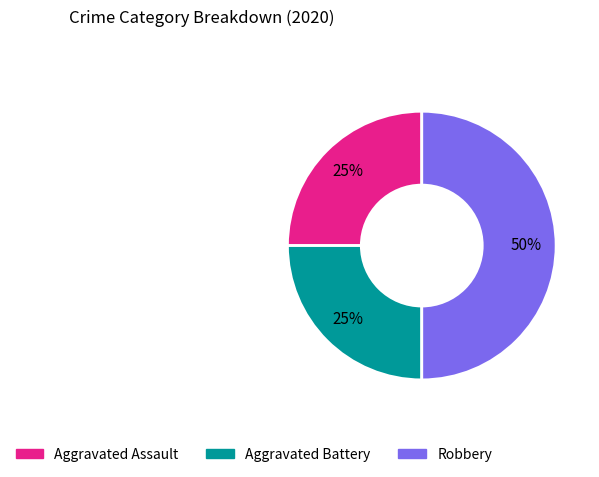

How many segments does this pie chart have?

3